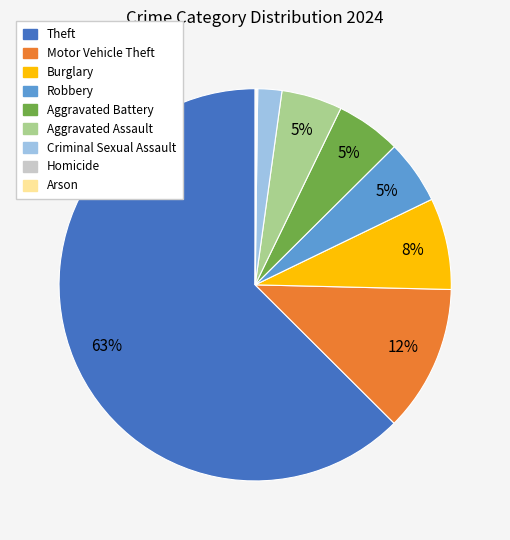

To the nearest percent, what percentage of the pie is Aggravated Battery?

5%